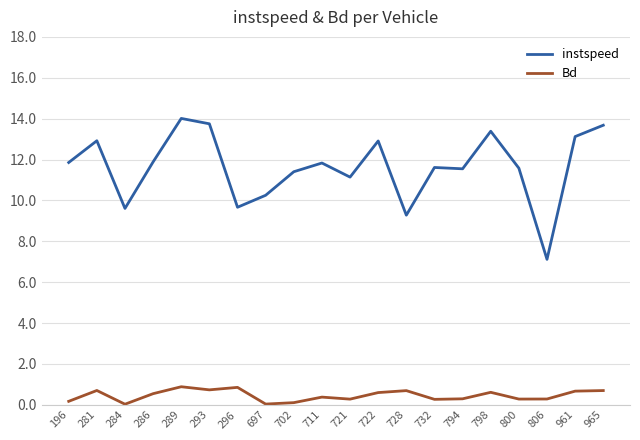

How many values in the instspeed series are below 11?

5